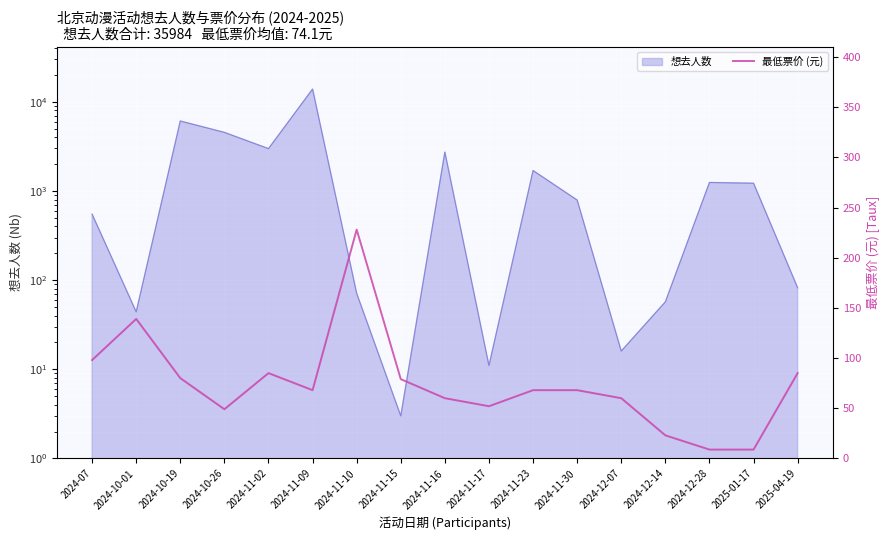

Is it true that the value at 2024-11-23 is 40.8?

False